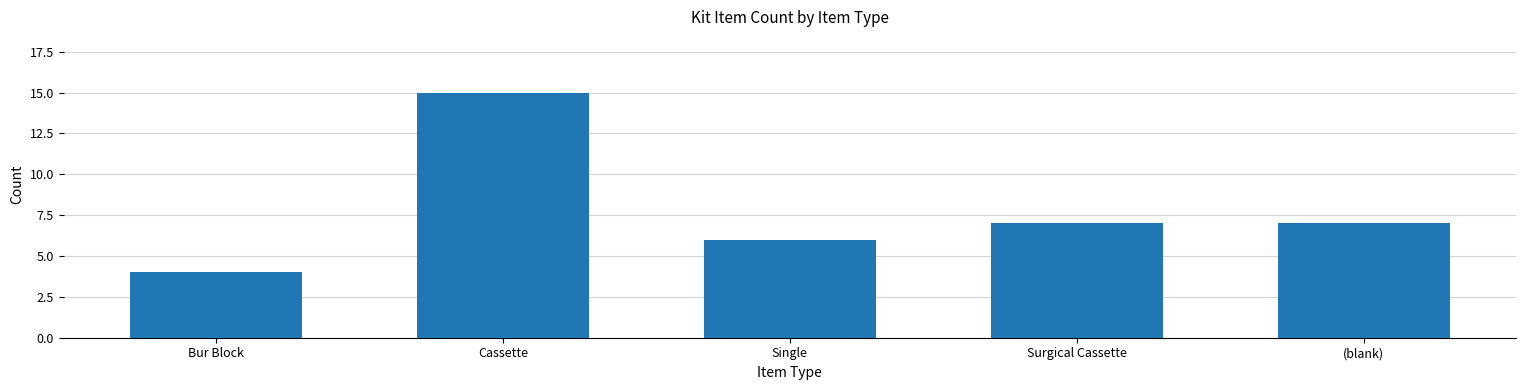

What is the average value?

8